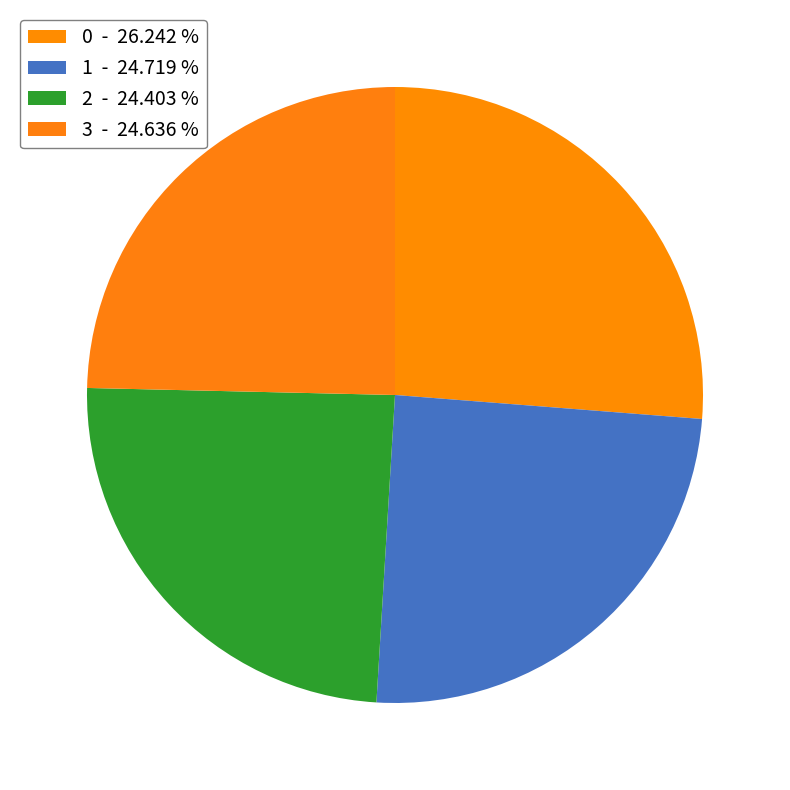

What is the ratio of the value at 2 to the value at 1?

1.0